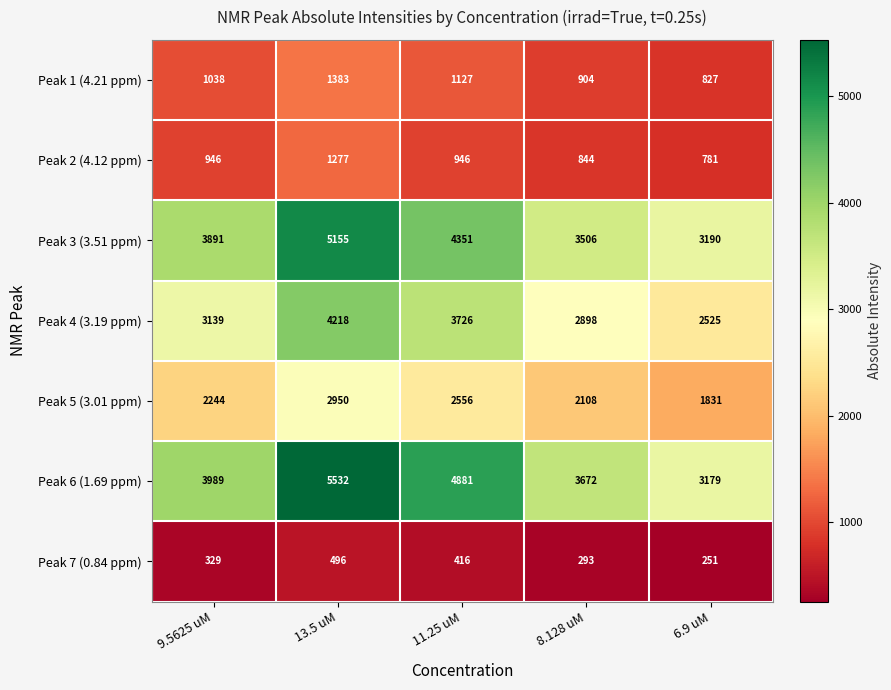

What is the total value across all series at 9.5625 uM?

15576